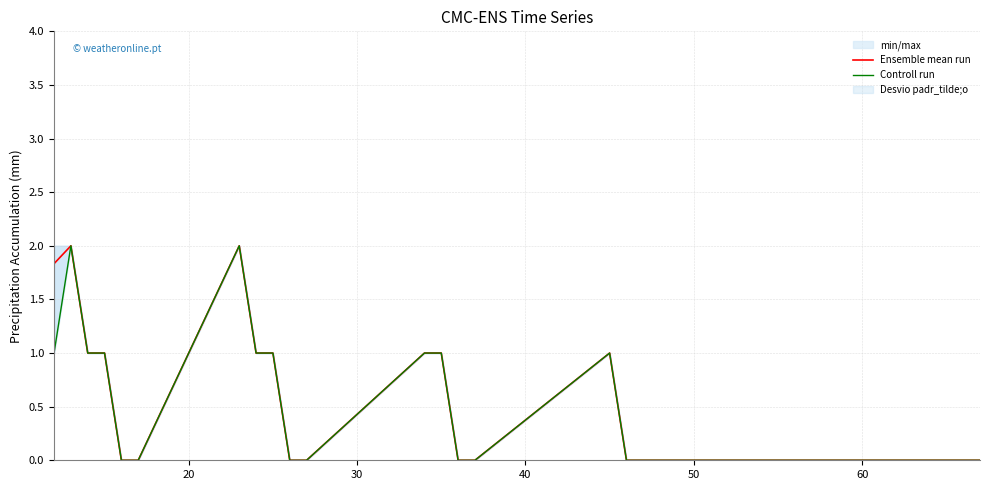

Rank the series by their average value, from lowest to highest.

Controll run, Ensemble mean run